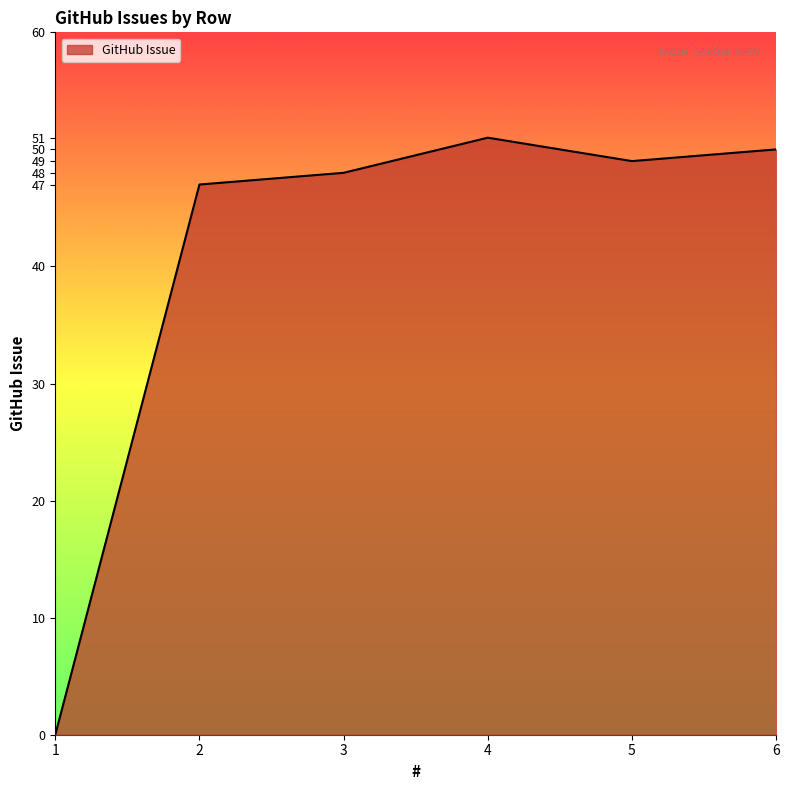

How many categories are shown in the chart?

6